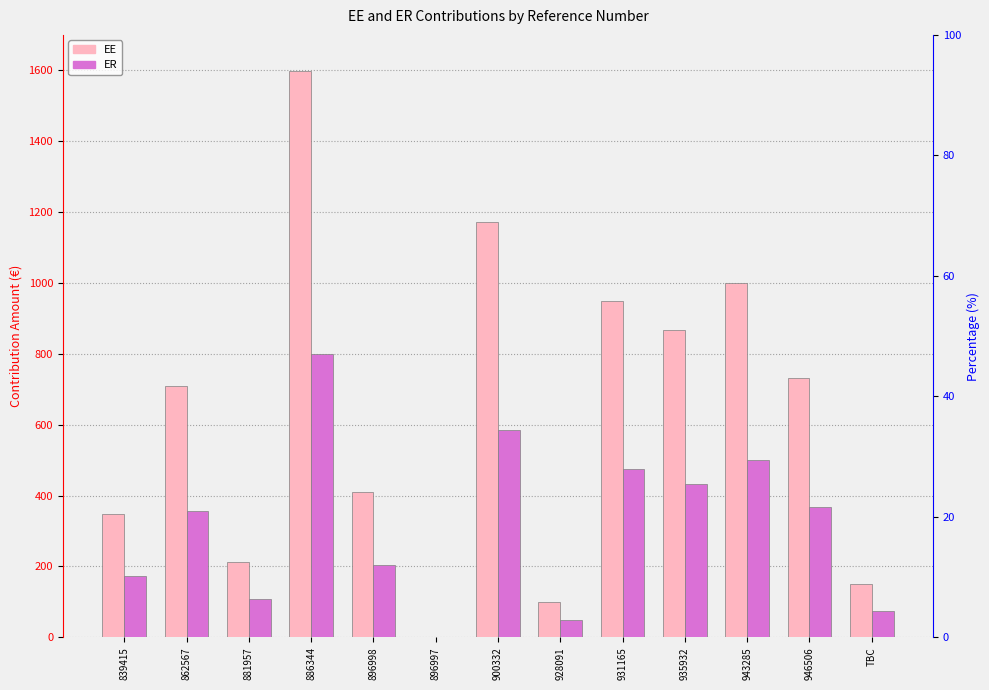

Between 928091 and 935932, which series saw the biggest shift?

EE